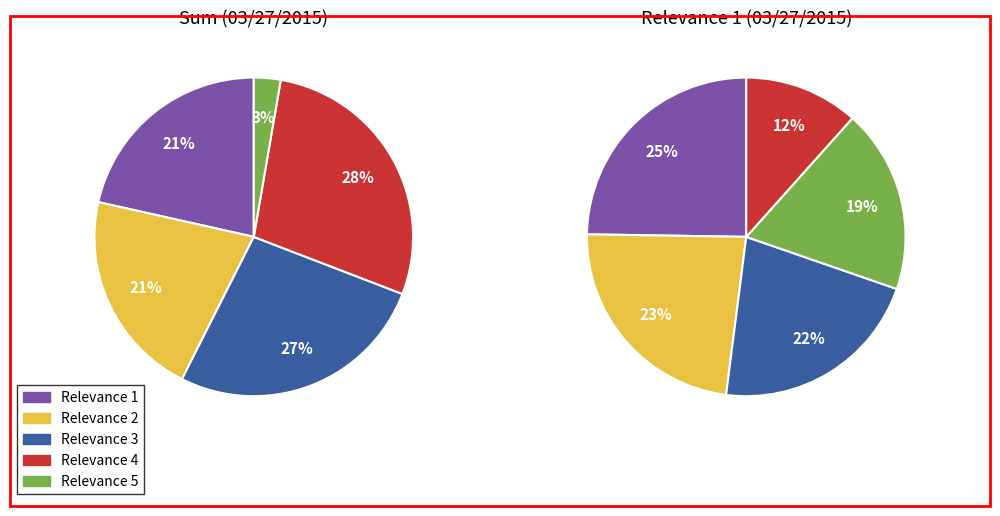

Do 5 and Relevance 2 together represent more than half of the pie?

No